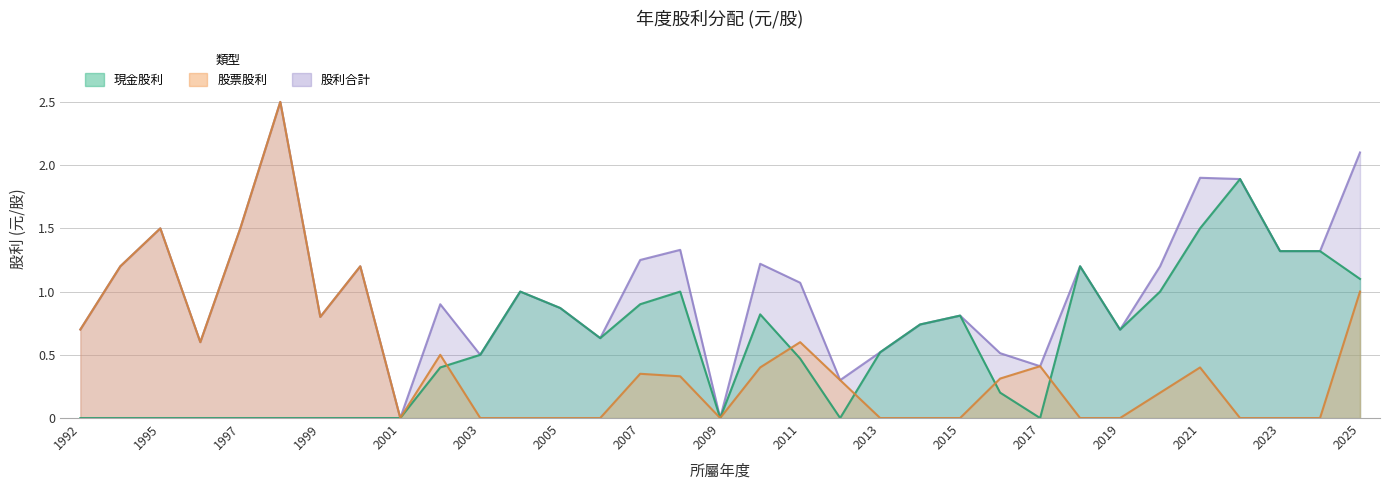

True or false: 股票股利 and 股利合計 intersect in this chart.

False